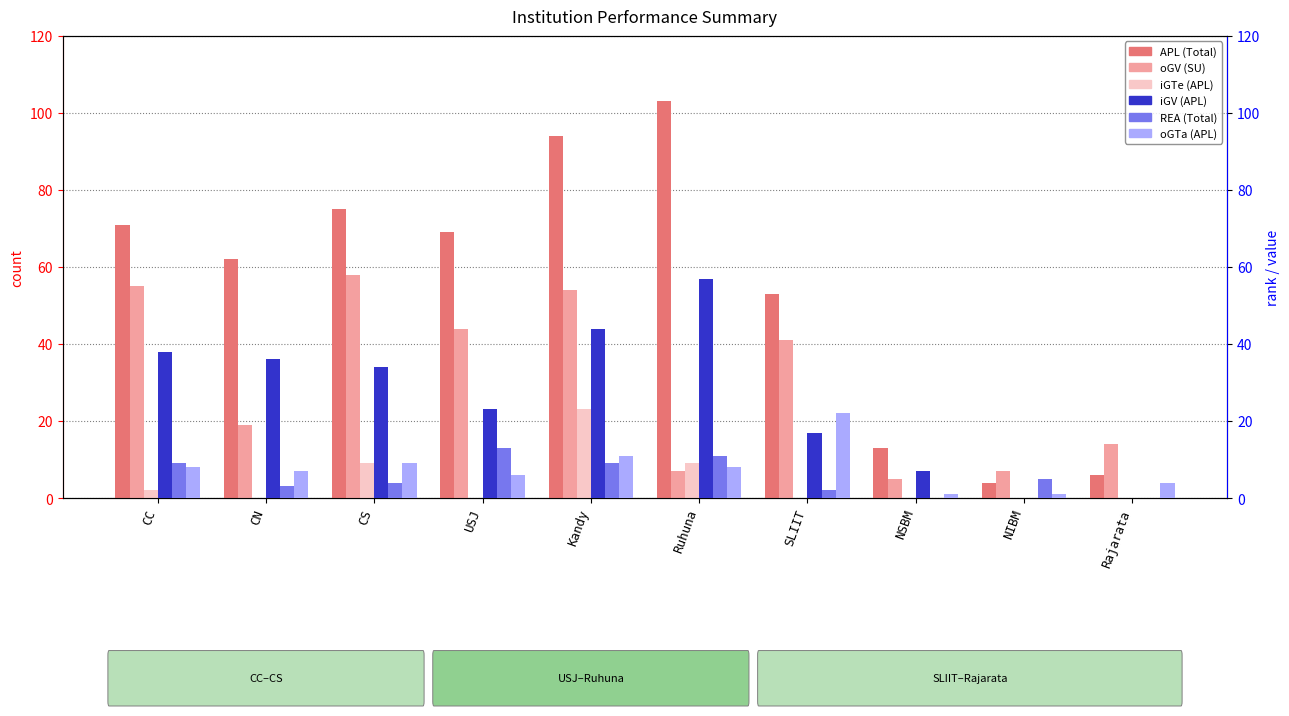

Which label corresponds to the largest value in the chart?

Ruhuna